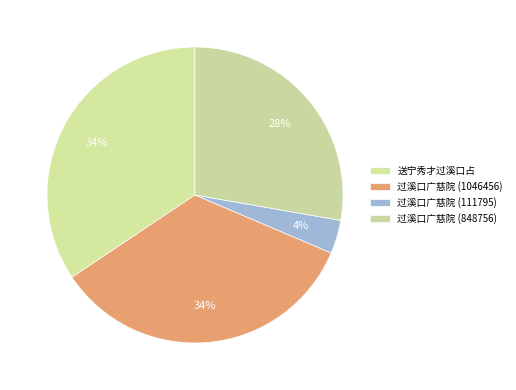

Which slice is the largest?

送宁秀才过溪口占